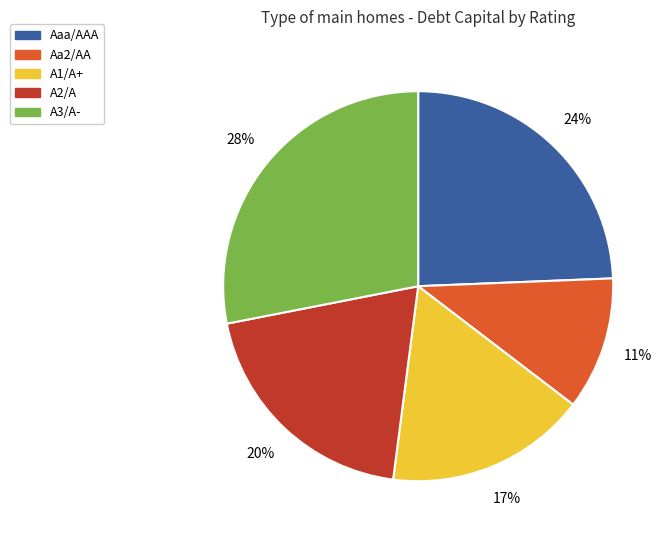

Is there any slice that represents more than half of the pie?

No